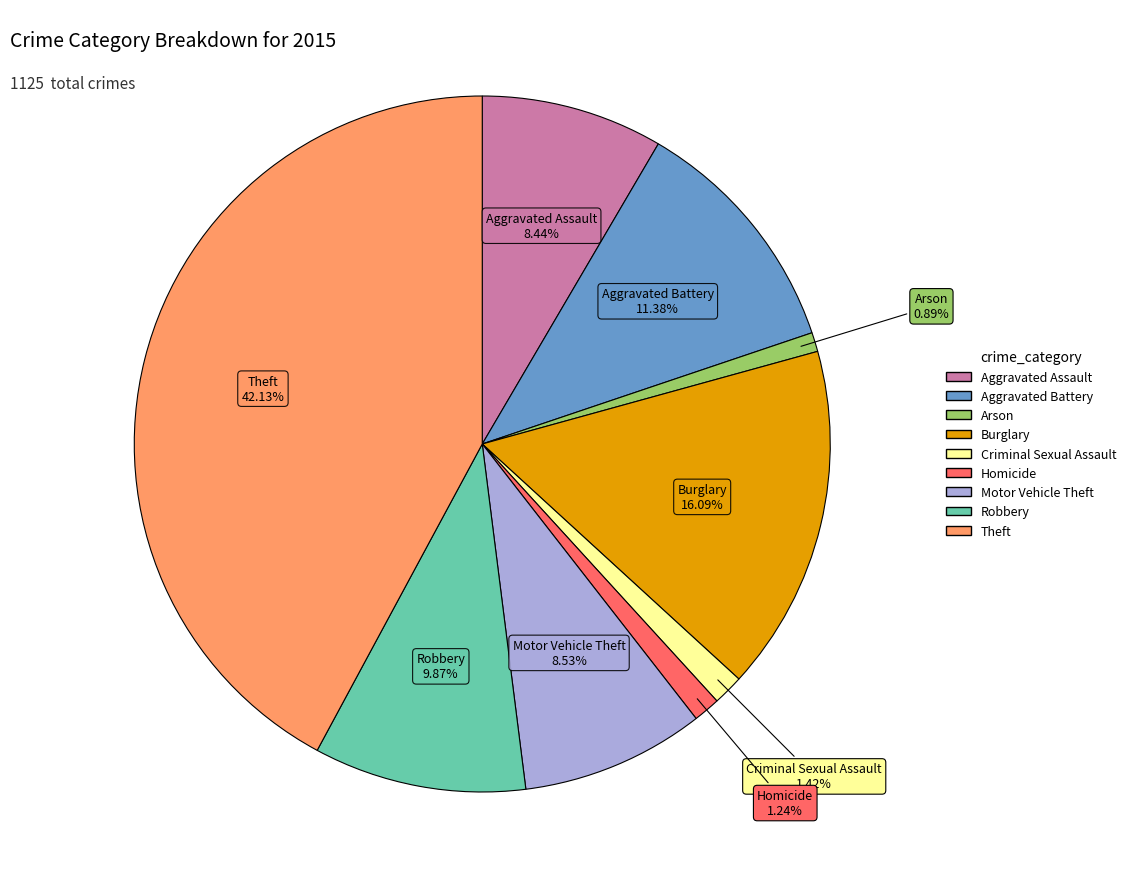

Combined, do Theft and Robbery account for over 50%?

Yes